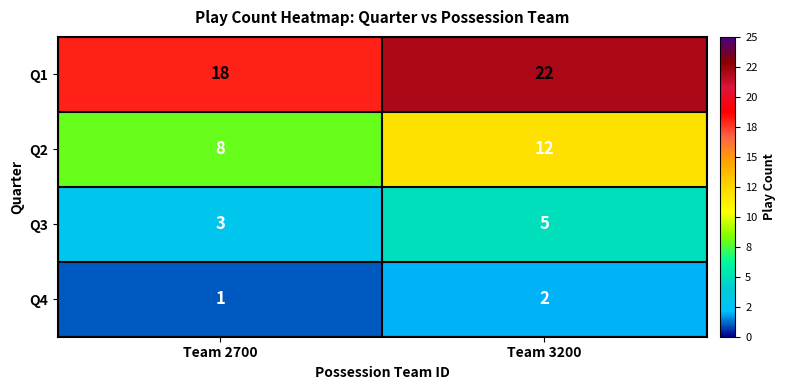

At Team 2700, list the series in order from smallest to largest.

Q4, Q3, Q2, Q1